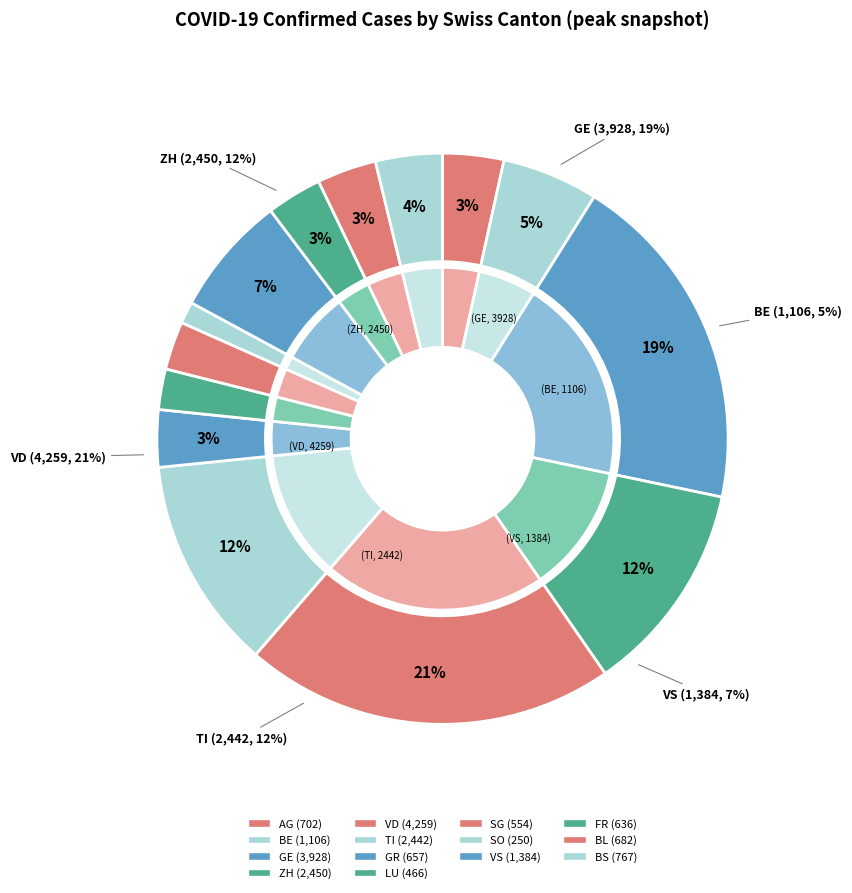

What is the ratio of the value at GR to the value at ZH?

0.3